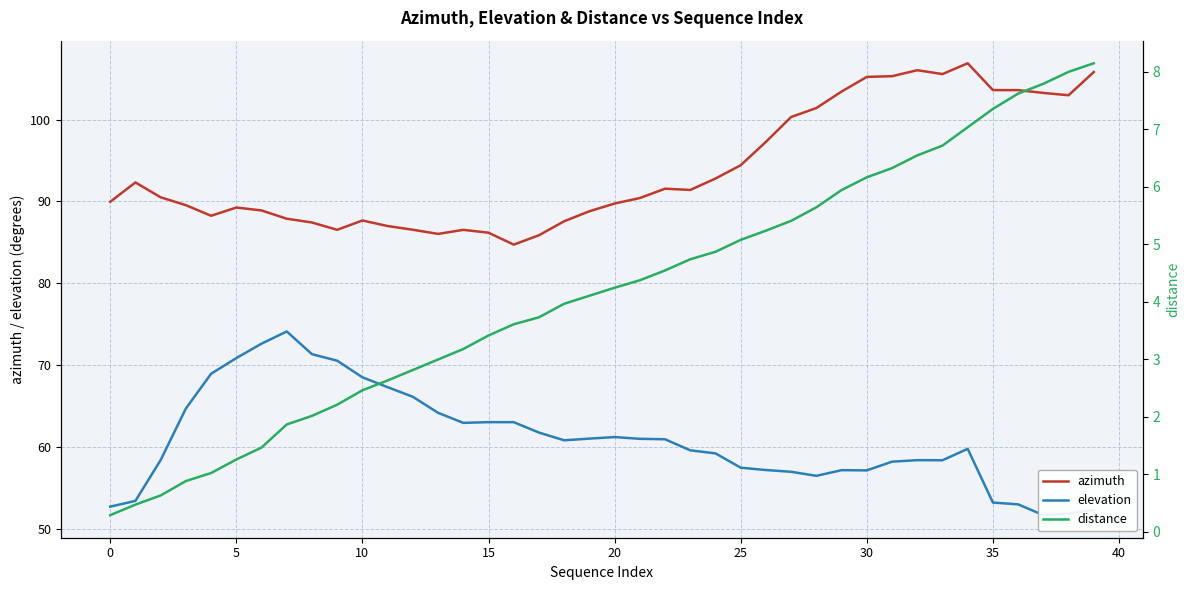

The azimuth series shows 34.3 at 5. True or false?

False